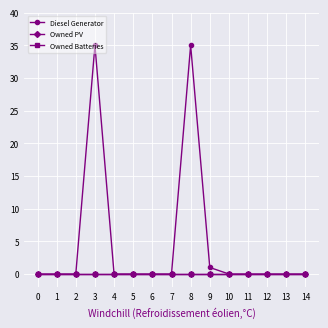

Reading left to right, extract all data points from this chart.

Diesel Generator: 0=0	1=0	2=0	3=35	4=0	5=0	6=0	7=0	8=35	9=1	10=0	11=0	12=0	13=0	14=0
Owned PV: 0=0	1=0	2=0	3=0	4=0	5=0	6=0	7=0	8=0	9=0	10=0	11=0	12=0	13=0	14=0
Owned Batteries: 0=0	1=0	2=0	3=0	4=0	5=0	6=0	7=0	8=0	9=0	10=0	11=0	12=0	13=0	14=0